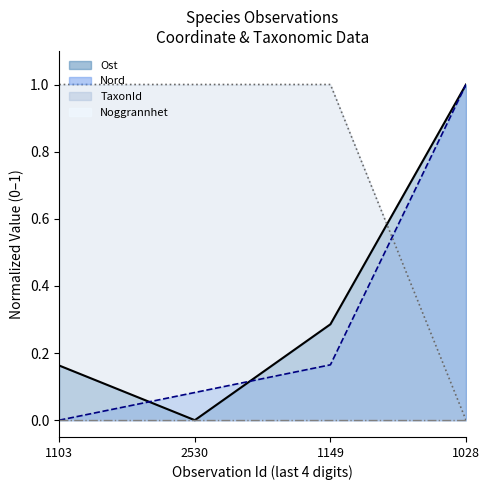

Which series has the largest range (max minus min)?

Ost